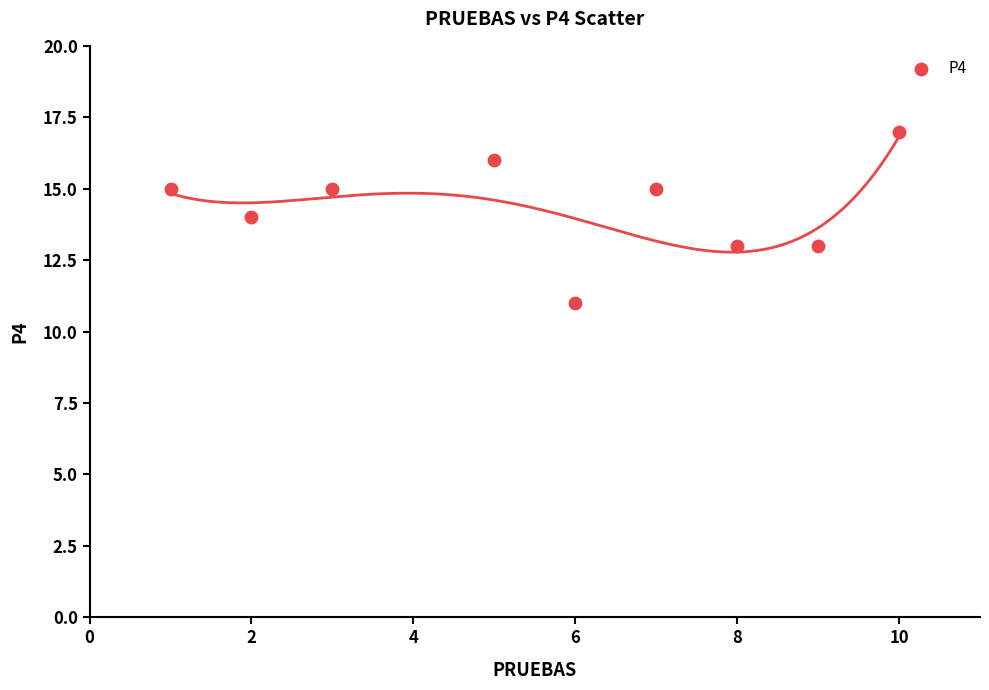

What is the range of Y values (max minus min)?

6